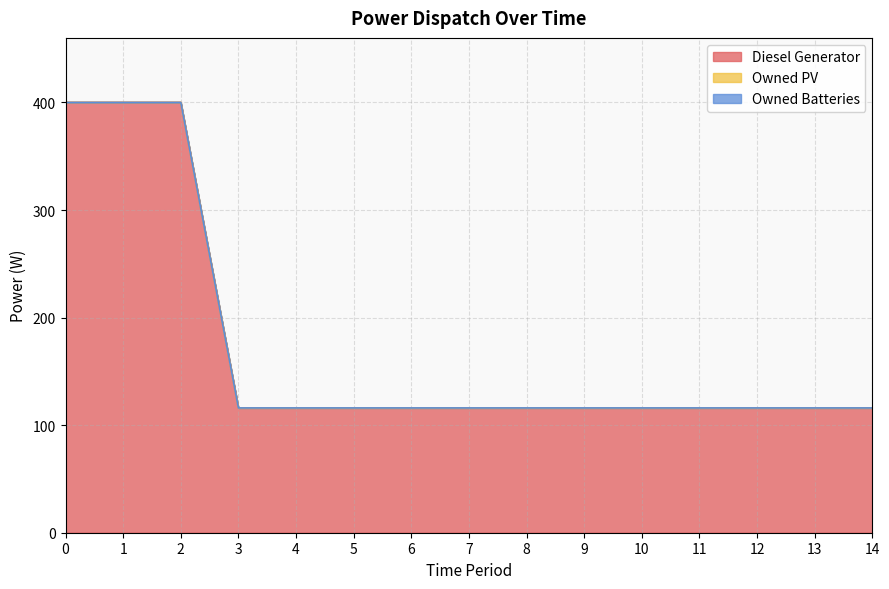

At how many categories does at least one series exceed 11?

15